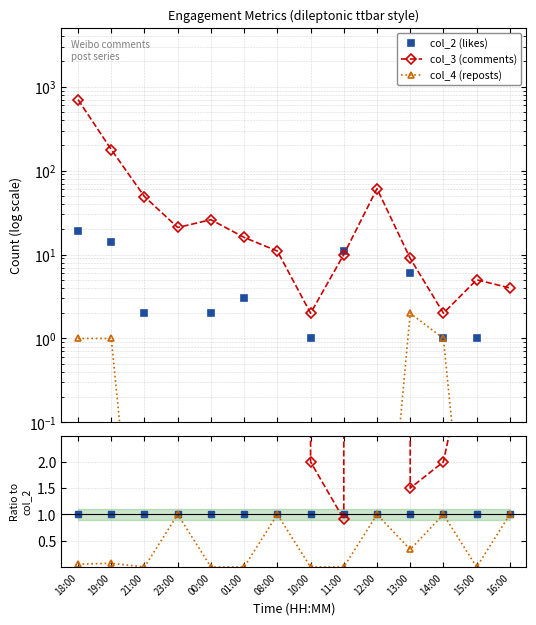

How many lines are shown in the chart?

3